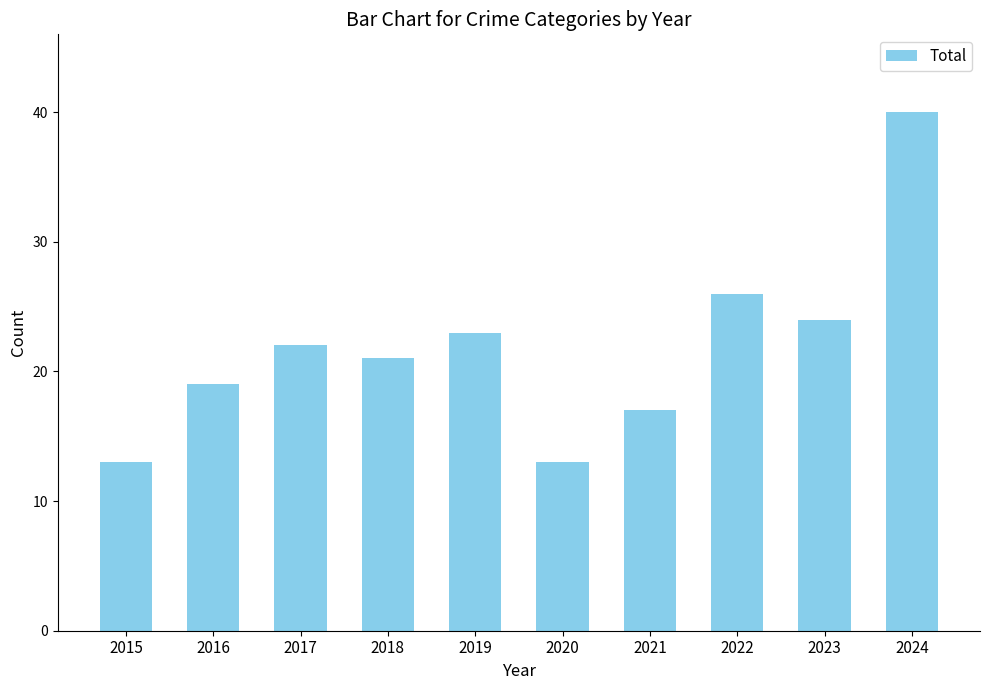

What is the difference between the values at 2021 and 2018?

4